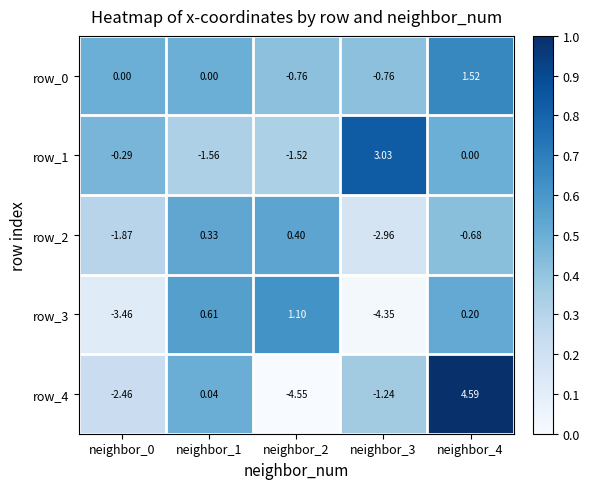

Is the value of row_2 at neighbor_3 greater than the value of row_0 at neighbor_2?

No